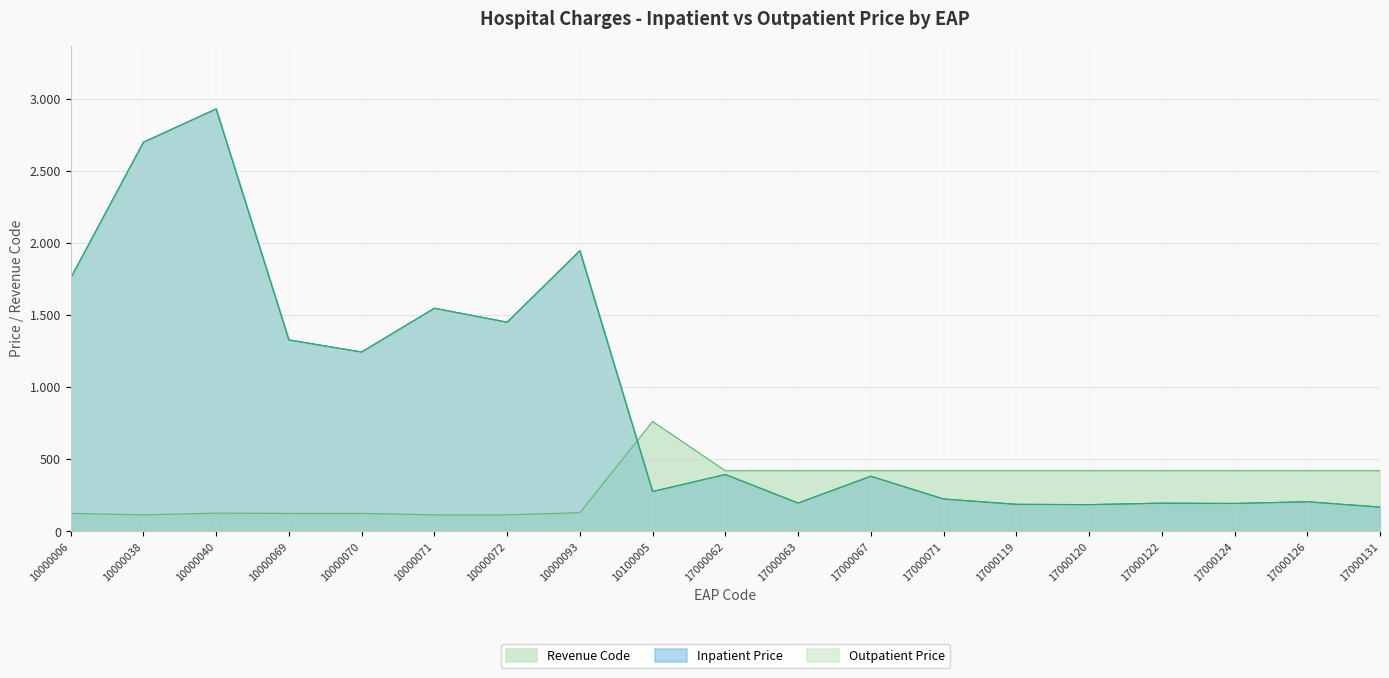

Reading left to right, what are all the values shown in this chart?

Inpatient Price: 1757	2700	2931	1328	1244	1548	1451	1947	276	394	196	382	224	187	185	195	193	205	168
Outpatient Price: 1757	2700	2931	1328	1244	1548	1451	1947	276	394	196	382	224	187	185	195	193	205	168
Revenue Code: 124	114	126	124	124	114	114	129	762	420	420	420	420	420	420	420	420	420	420